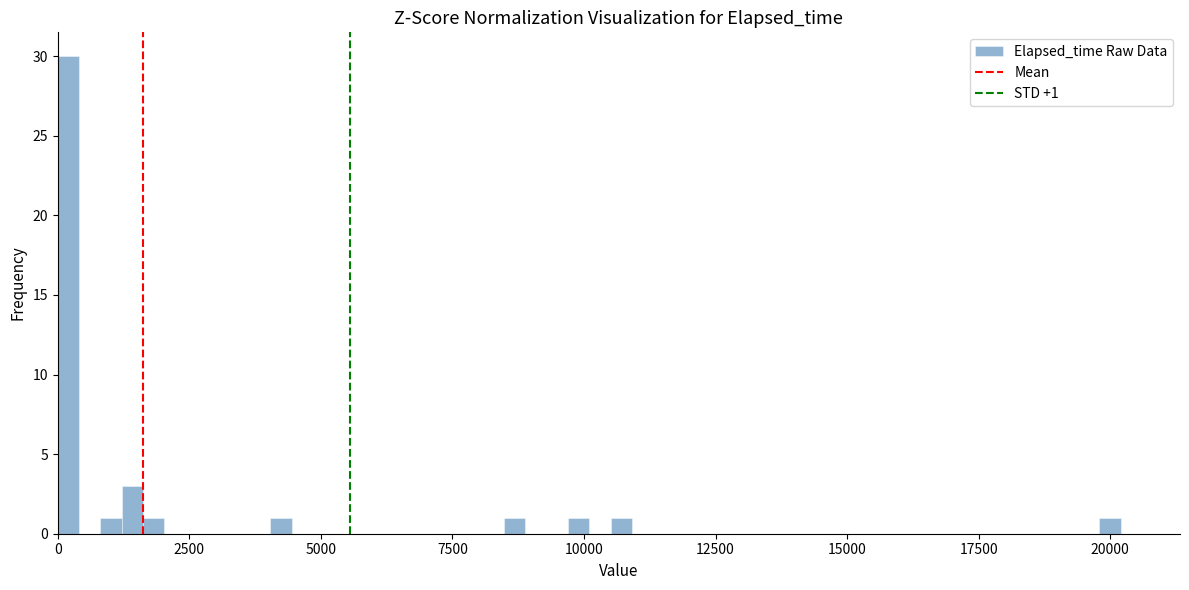

Read against the x-axis, roughly where is the centre of the tallest bar?

0